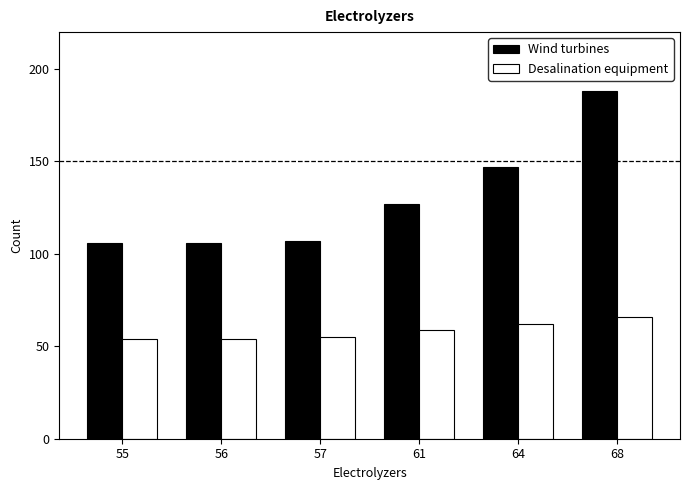

How many bars are there in each group?

2